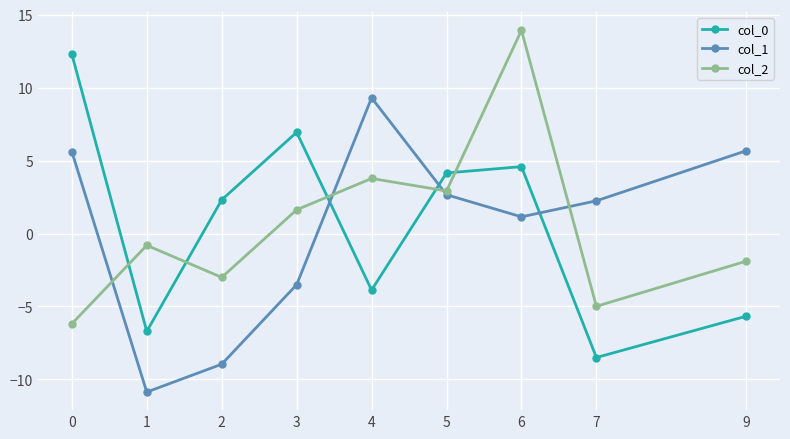

Which label corresponds to the largest value in the chart?

6